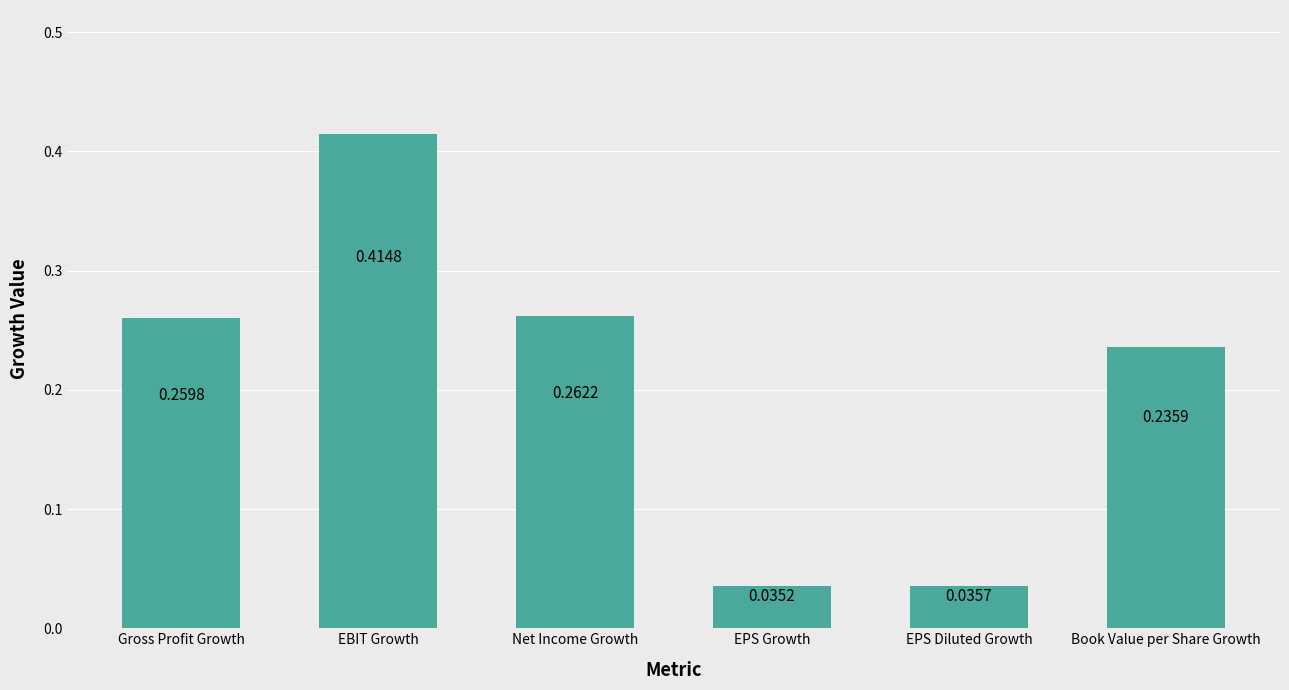

Which label corresponds to the largest value in the chart?

EBIT Growth